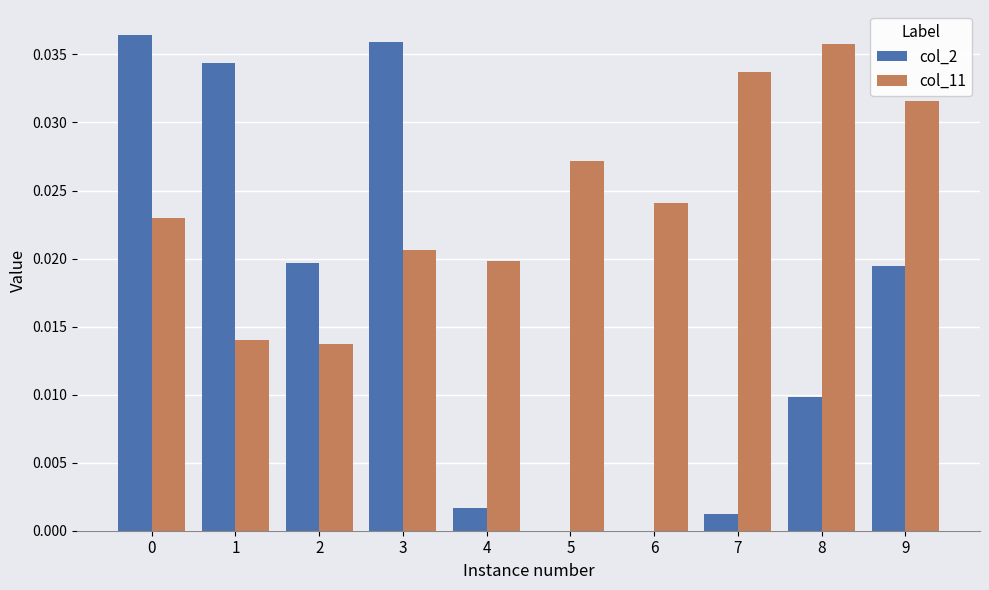

Which series changed the most between 0 and 5?

col_2